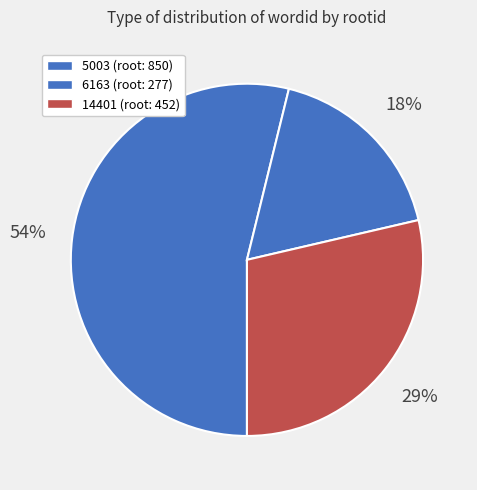

Between 14401 and 5003, which is larger?

5003